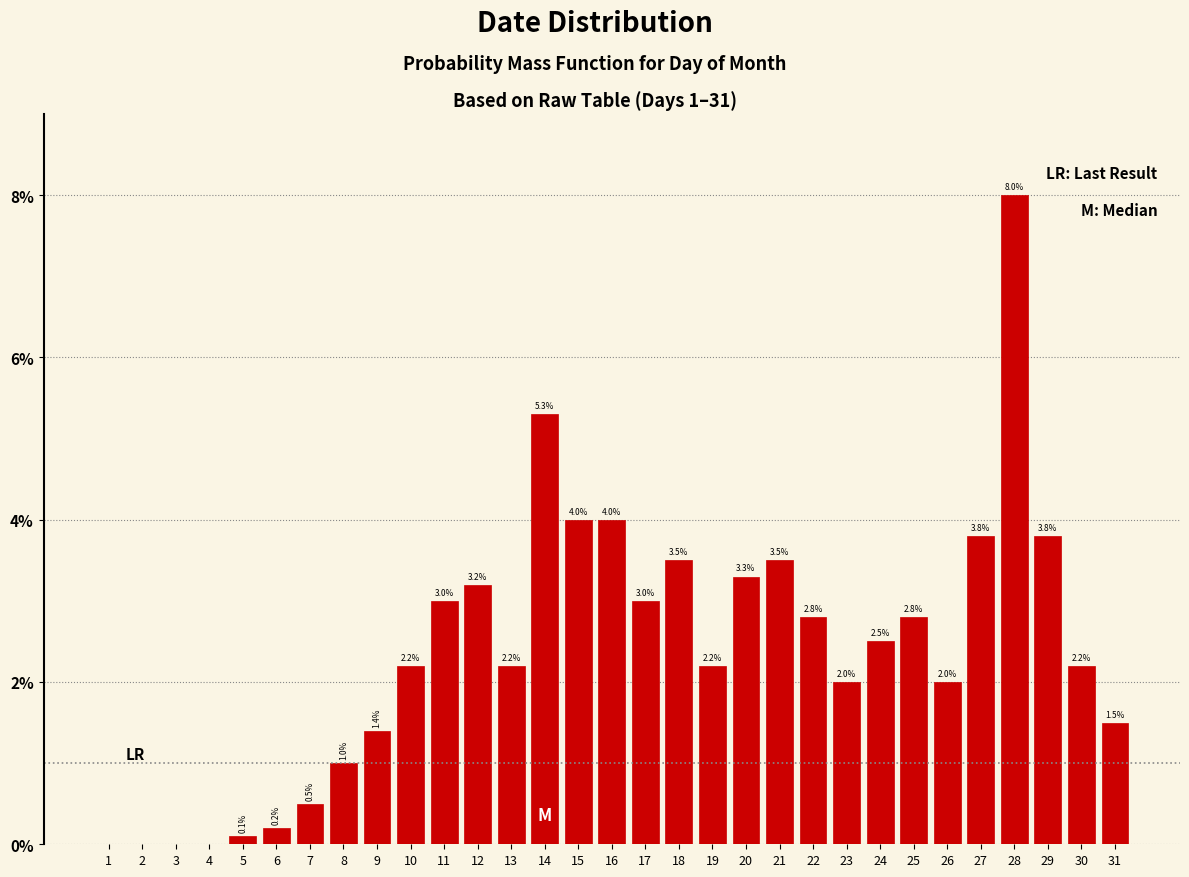

Reading left to right, transcribe all the data shown in this chart.

1=0.0	2=0.0	3=0.0	4=0.0	5=0.1	6=0.2	7=0.5	8=1.0	9=1.4	10=2.2	11=3.0	12=3.2	13=2.2	14=5.3	15=4.0	16=4.0	17=3.0	18=3.5	19=2.2	20=3.3	21=3.5	22=2.8	23=2.0	24=2.5	25=2.8	26=2.0	27=3.8	28=8.0	29=3.8	30=2.2	31=1.5